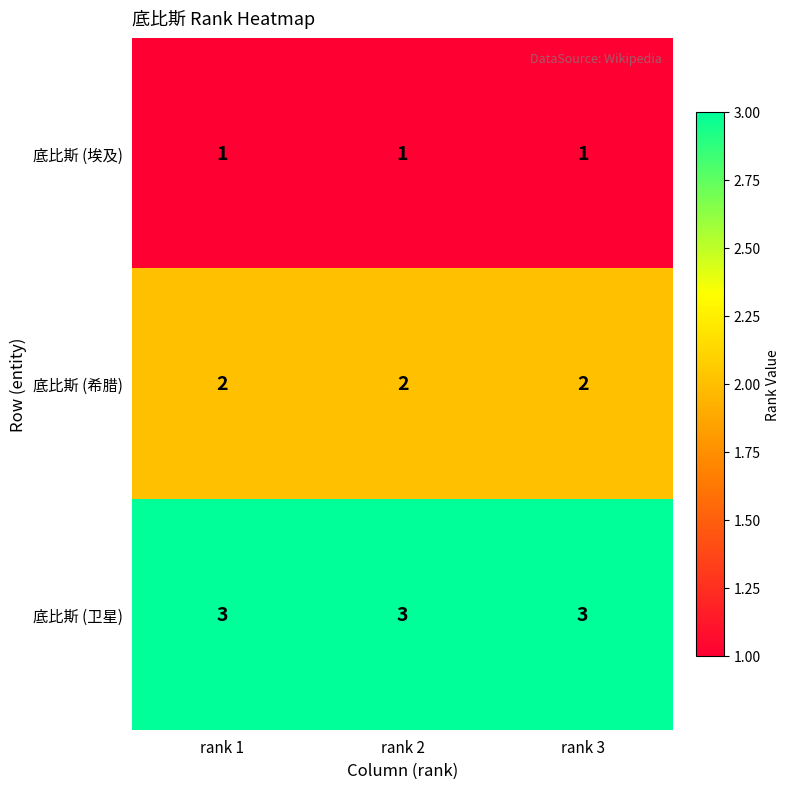

What is the maximum value shown in the chart?

3